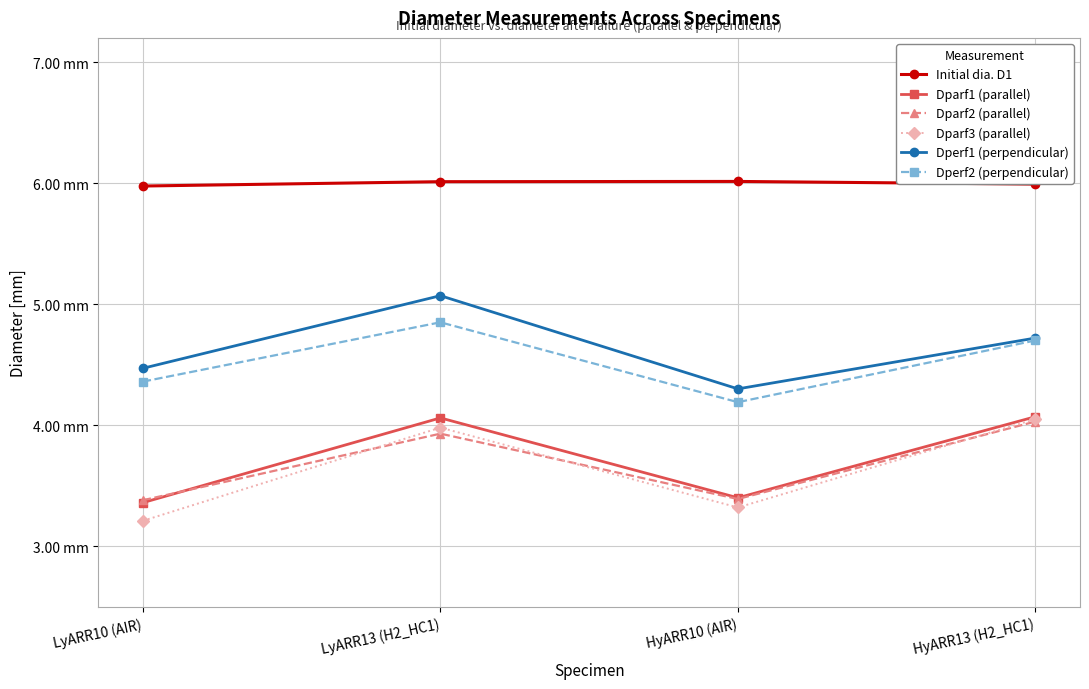

How many interior local valleys does the Dparf3 (parallel) series have?

1